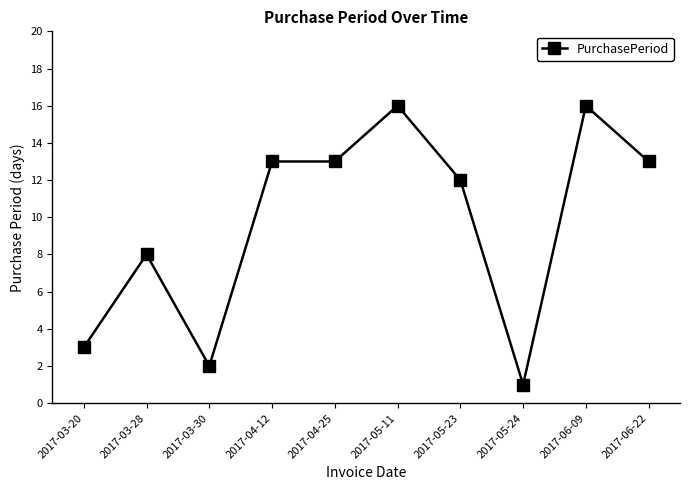

Reading left to right, extract all data points from this chart.

3	8	2	13	13	16	12	1	16	13